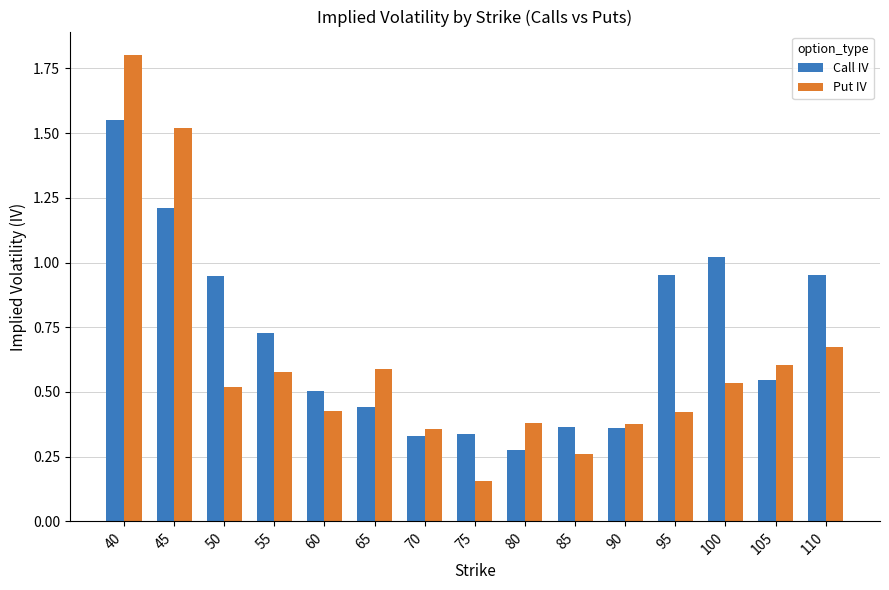

Where is Call IV nearest to the value 0?

80